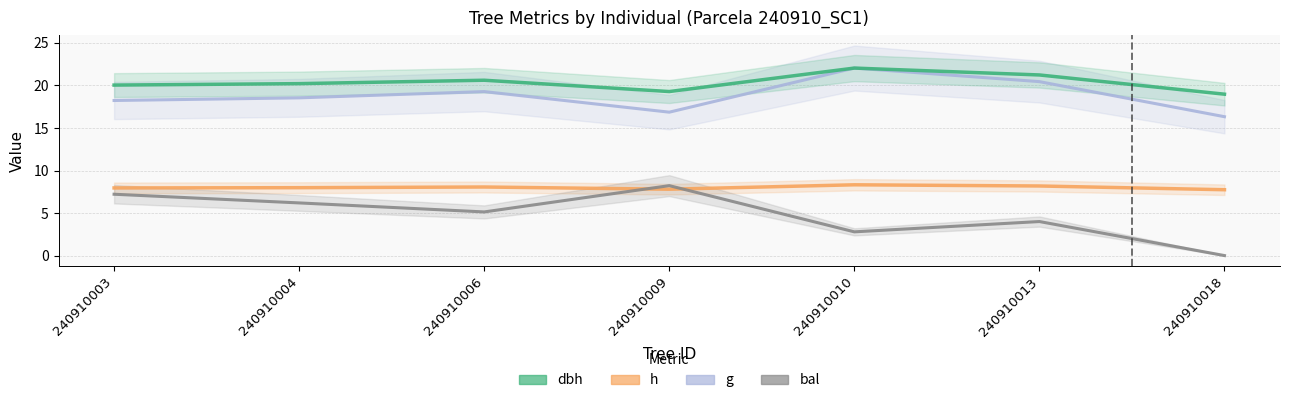

The g series shows 8.5 at 240910010. True or false?

False